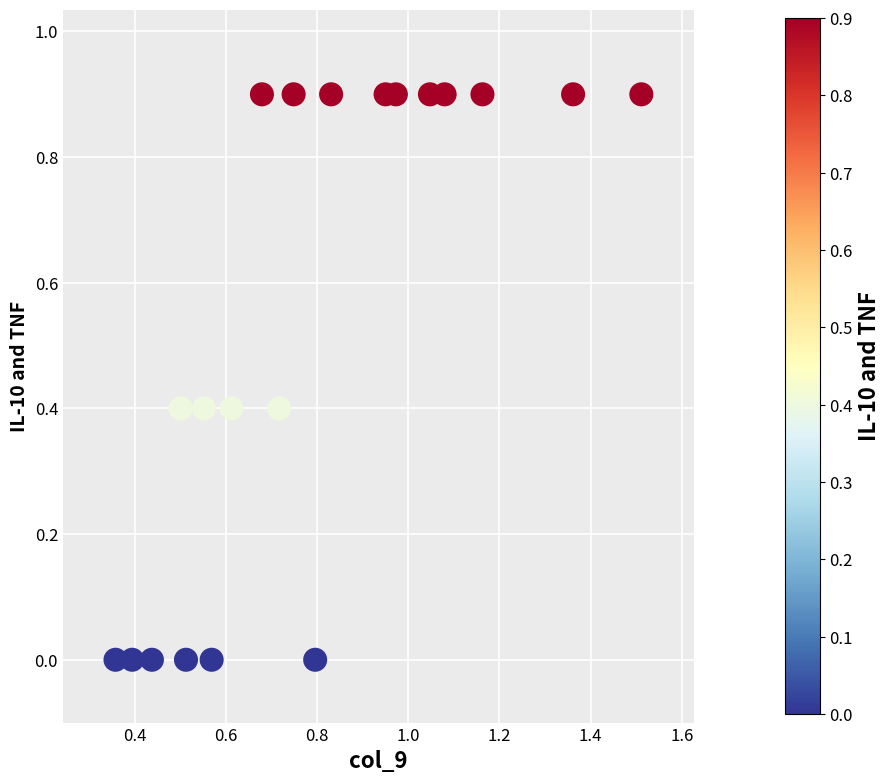

What is the range of X values (max minus min)?

1.2